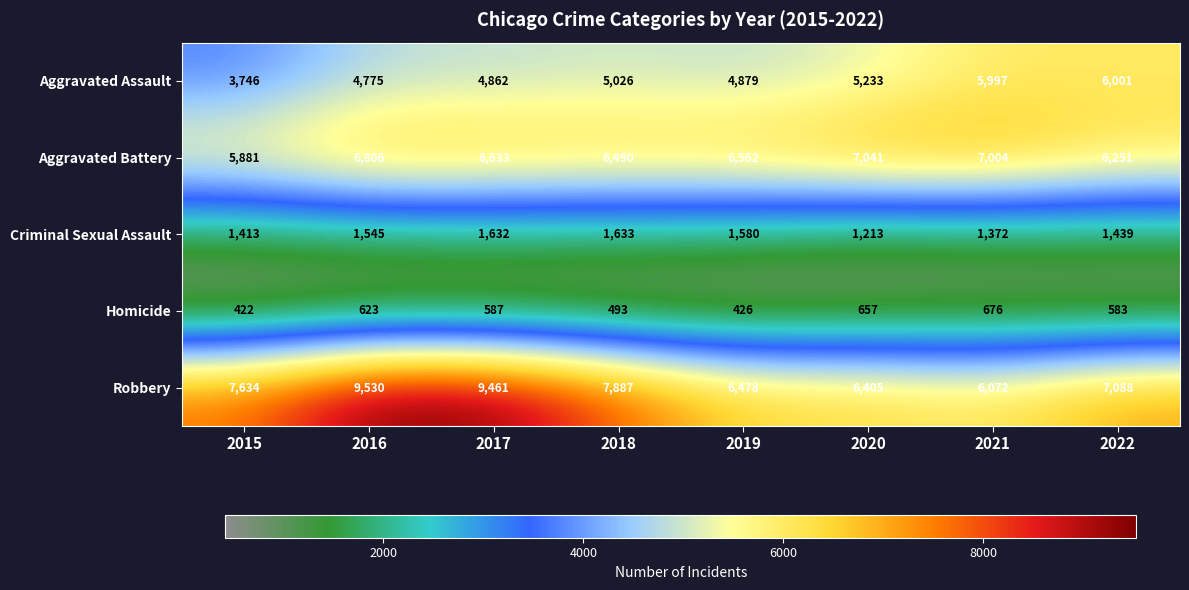

The Aggravated Battery series shows 2674 at 2021. True or false?

False